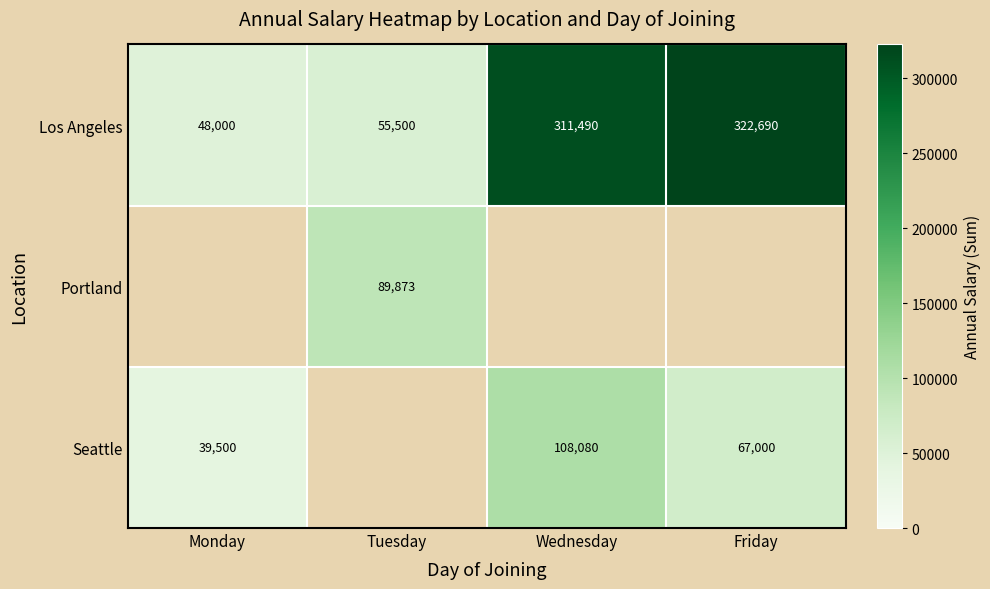

The Los Angeles series shows 55500 at Tuesday. True or false?

True